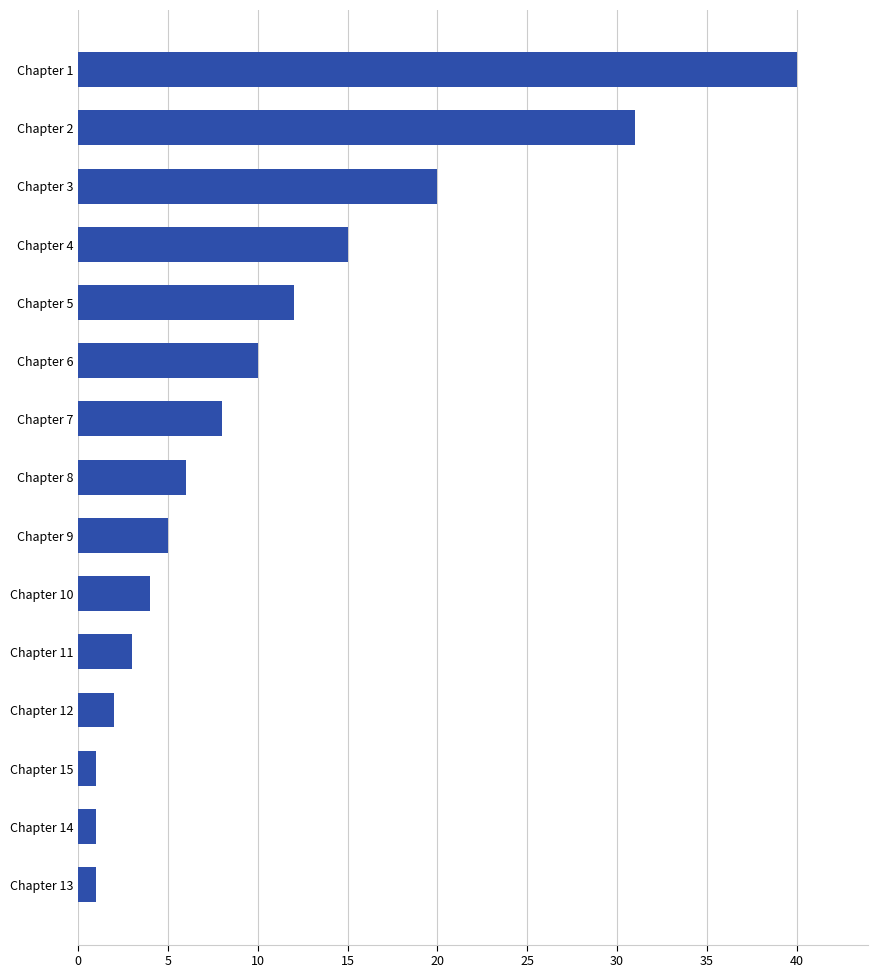

Is it true that the value at Chapter 3 is 20?

True